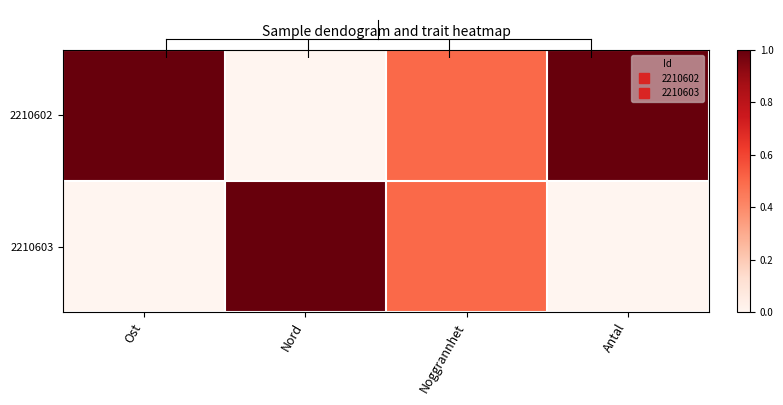

At which category is the sum across all series the highest?

Ost